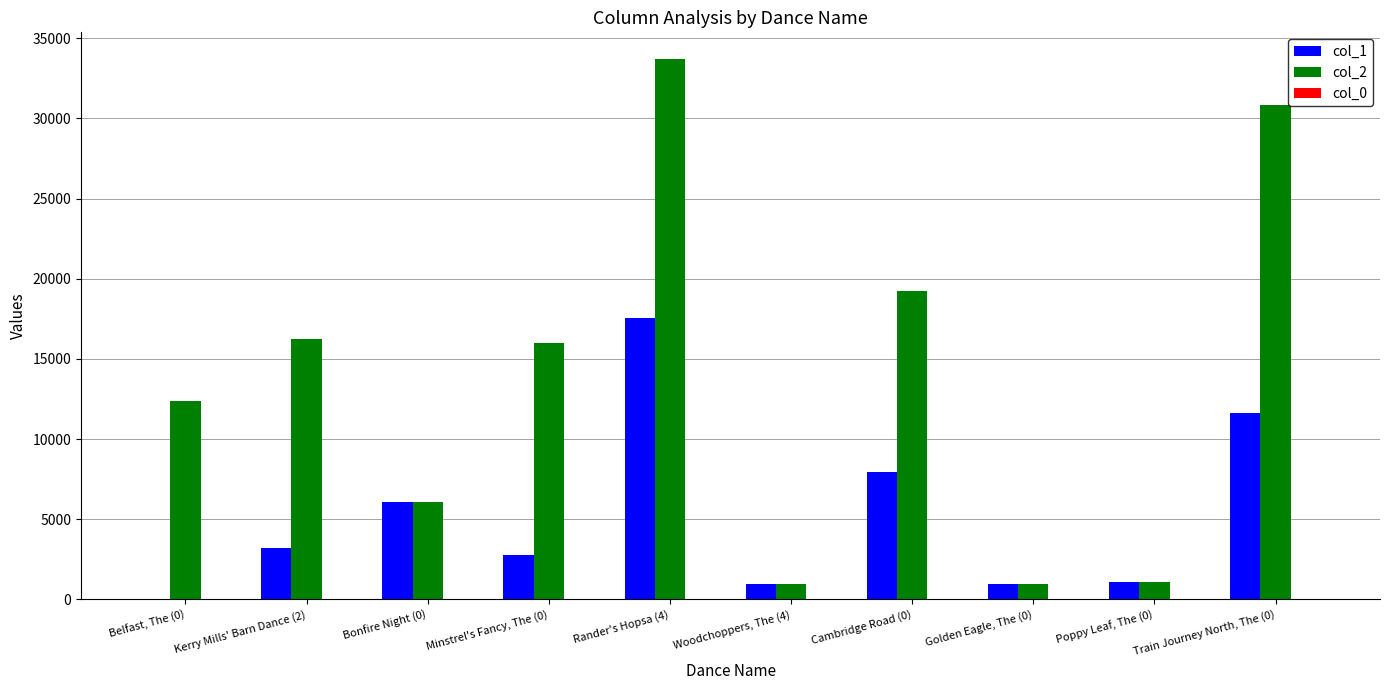

What is the sum of the col_1 values at Rander's Hopsa (4) and Bonfire Night (0)?

23620.0